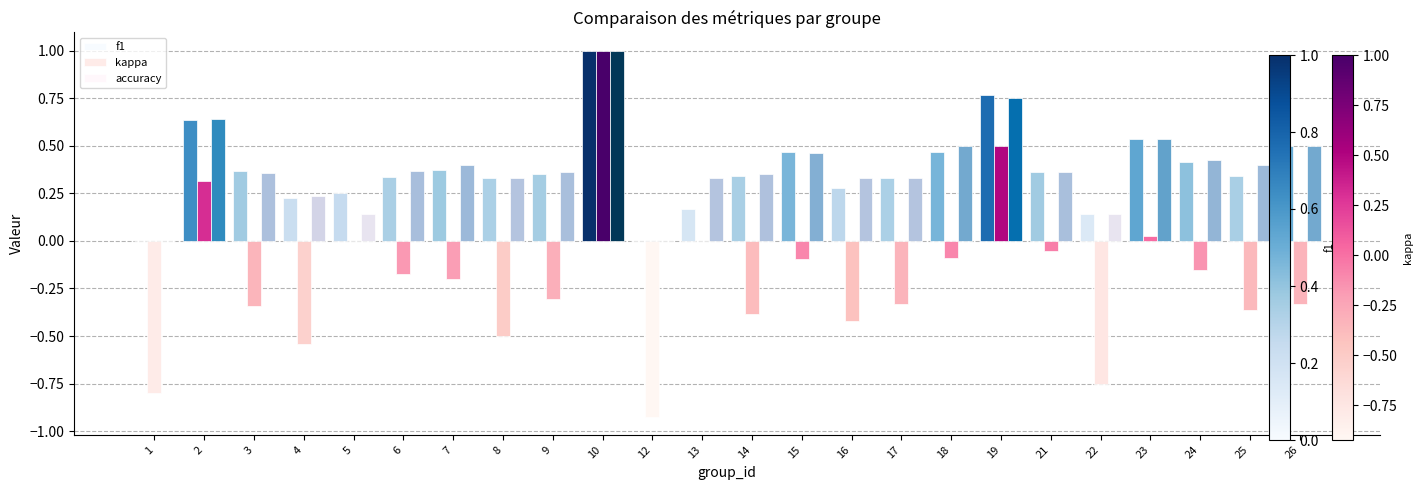

How many series are shown in this chart?

3